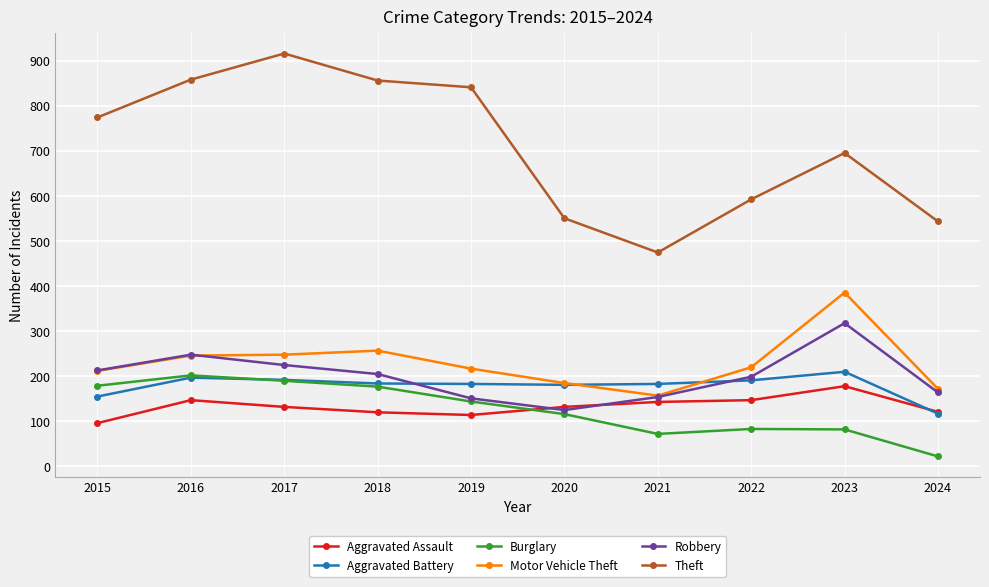

Which series has the largest range (max minus min)?

Theft